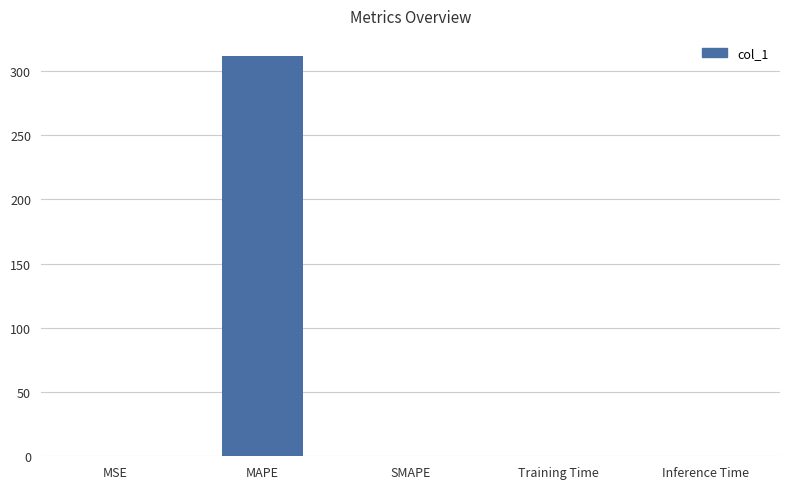

What value does the data have at MAPE?

311.6